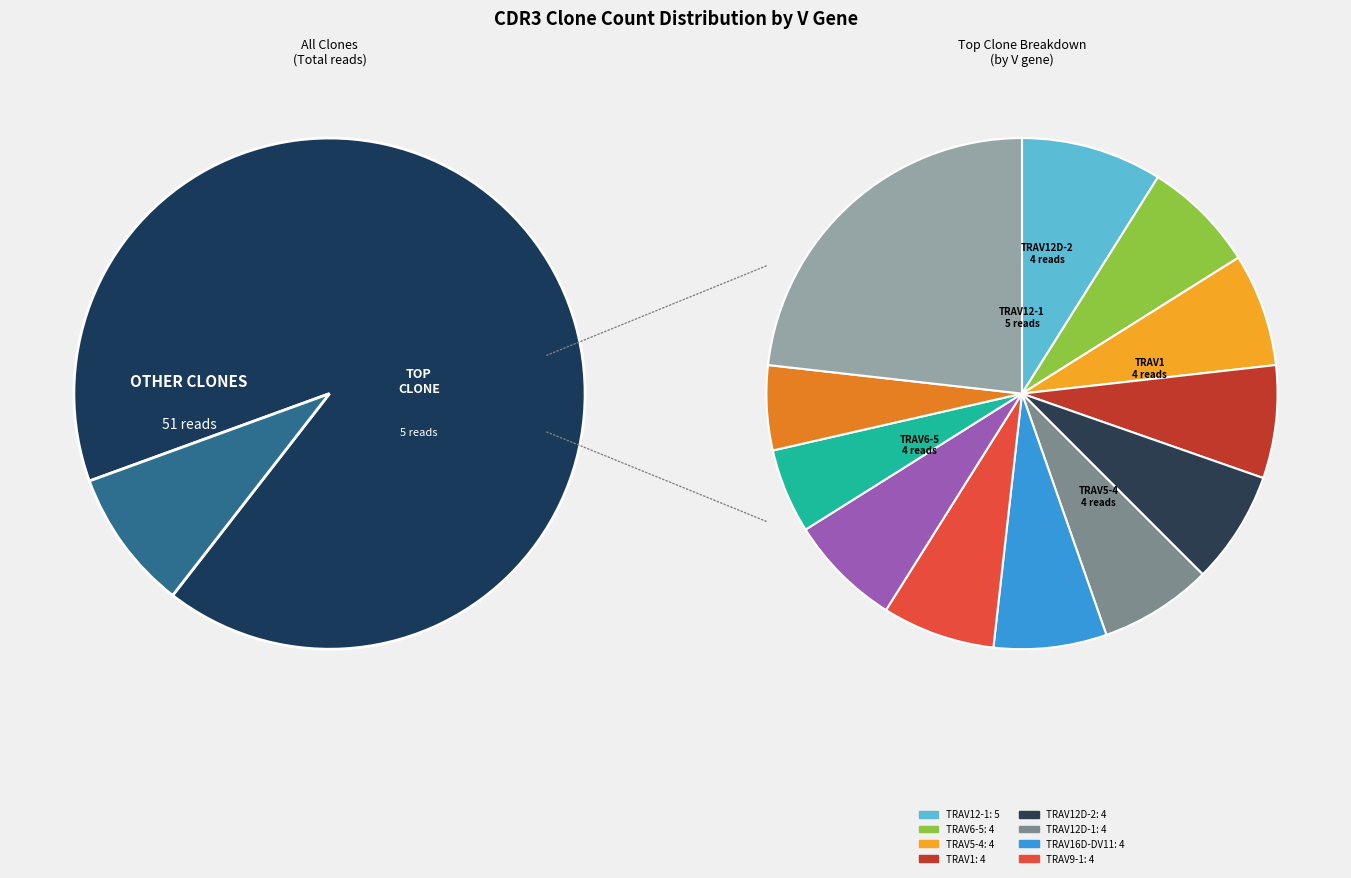

Approximately how many times larger is the value at TRAV12D-2 compared to TRAV9-1?

1.0